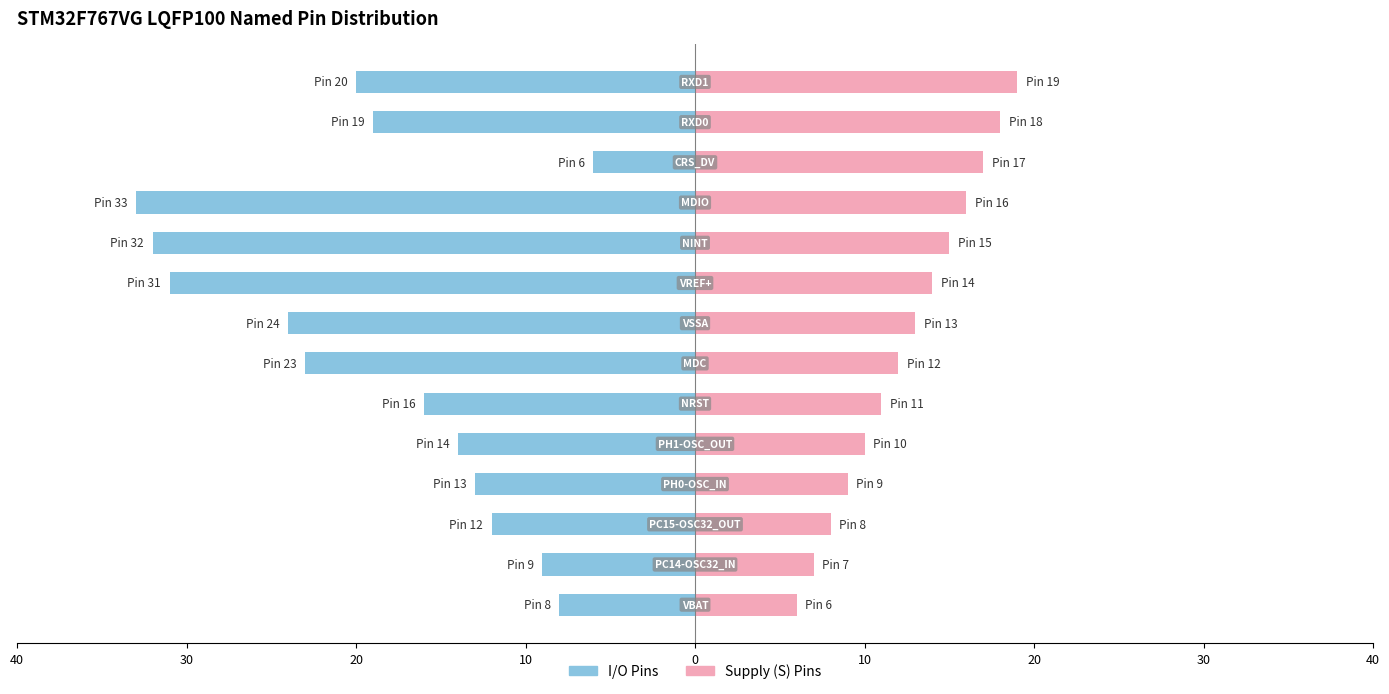

The value of Supply (S) Pins at 11 is 17. True or false?

True